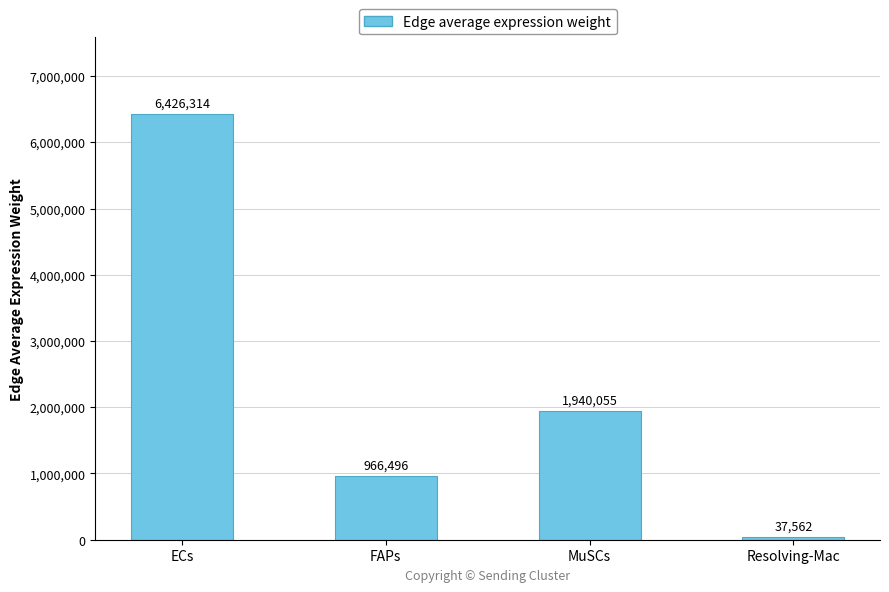

Read the value at MuSCs.

1940054.9